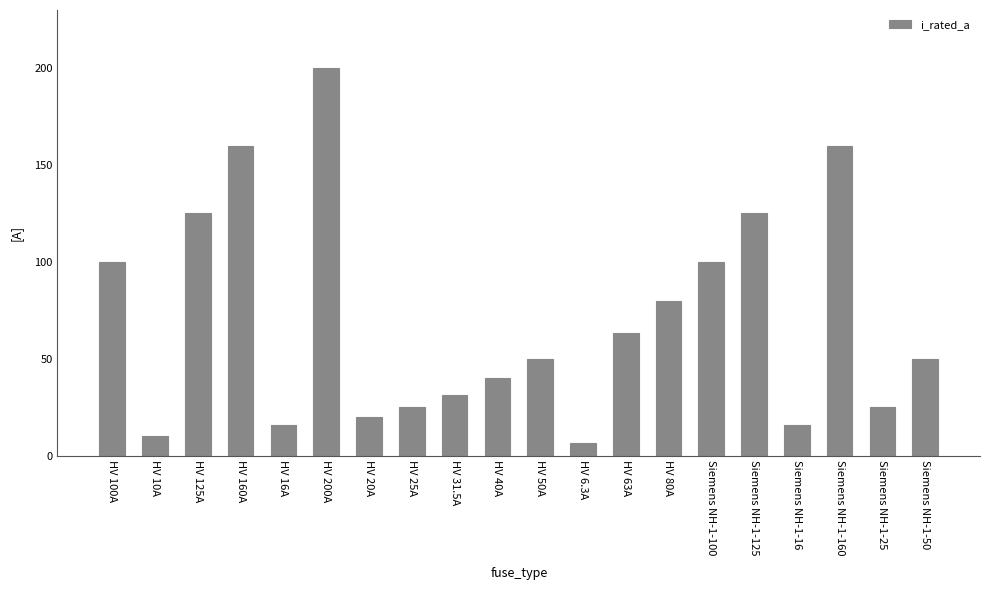

What is the label of the 19th bar from the right?

HV 10A